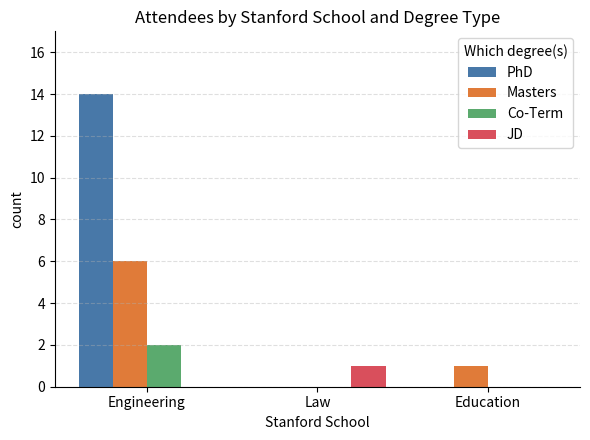

What is the difference between the JD values at Law and Education?

1